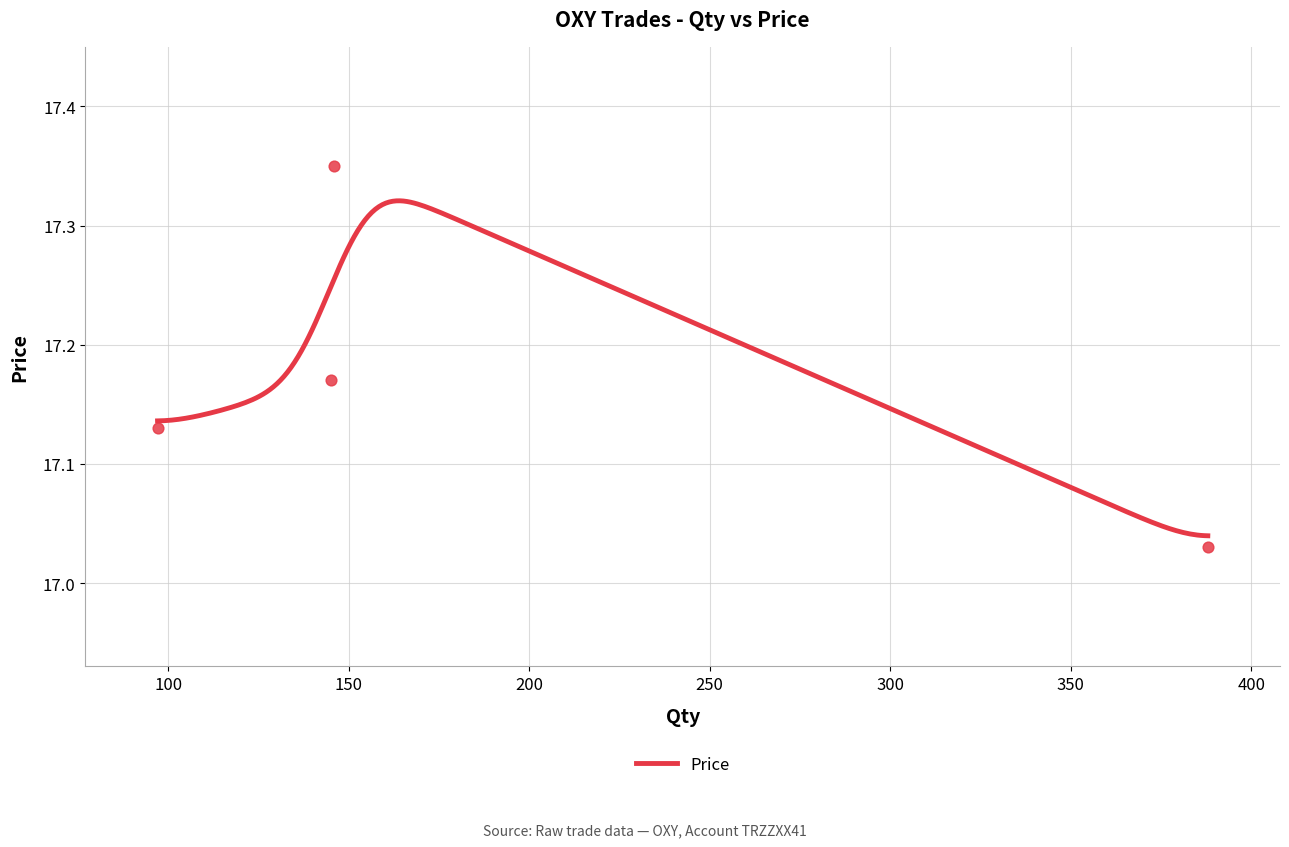

Approximately how many times larger is the value at 388 compared to 145?

1.0